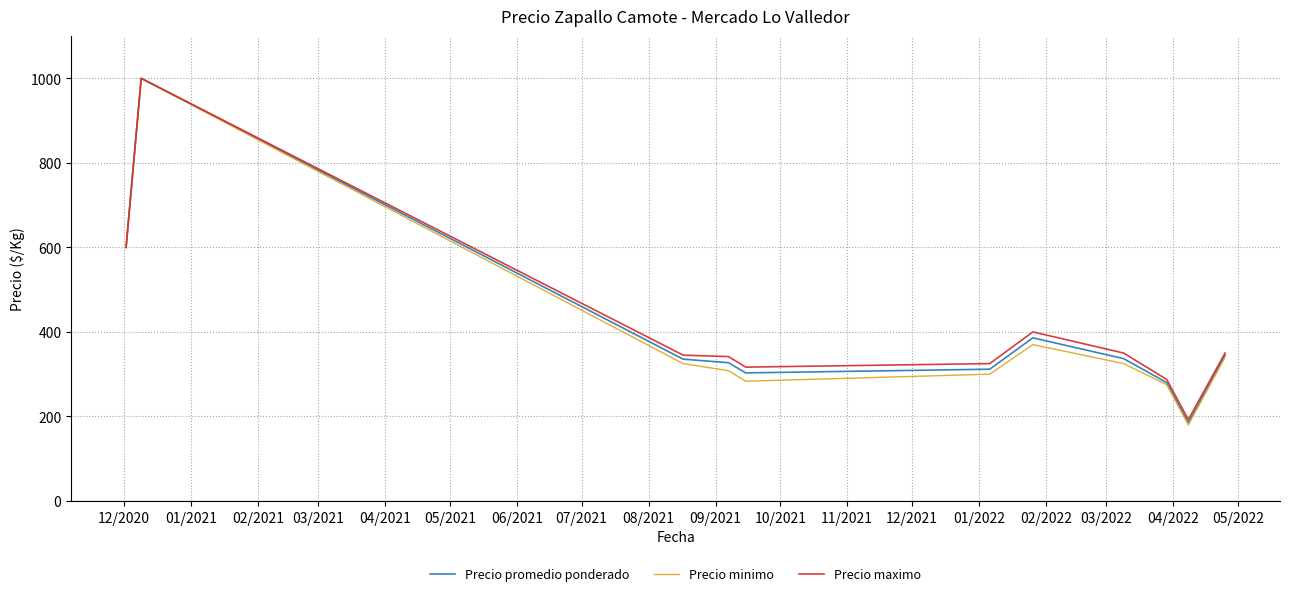

Which series has the largest range (max minus min)?

Precio minimo